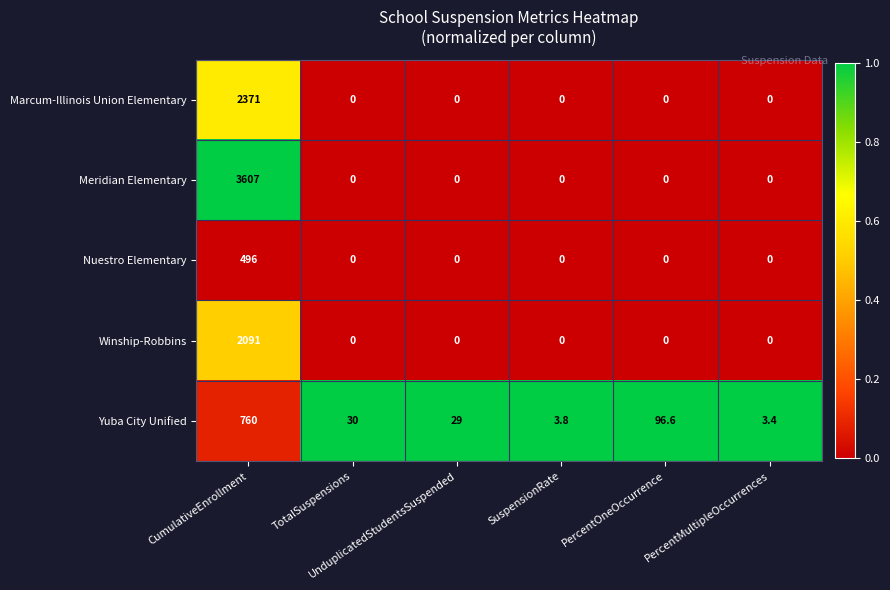

What is the spread (max minus min) of values at CumulativeEnrollment?

3111.0